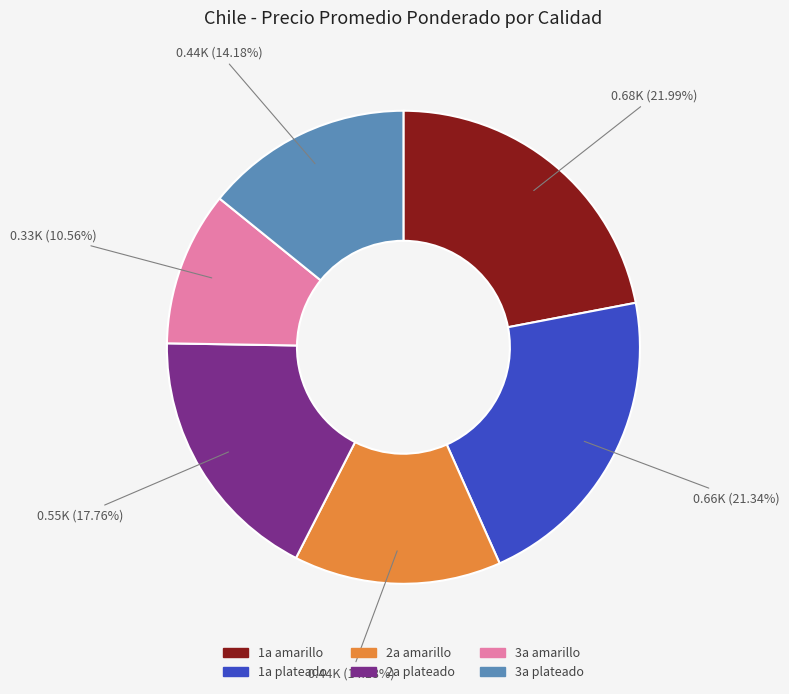

Combined, what portion of the pie is 3a plateado and 2a amarillo?

28.4%